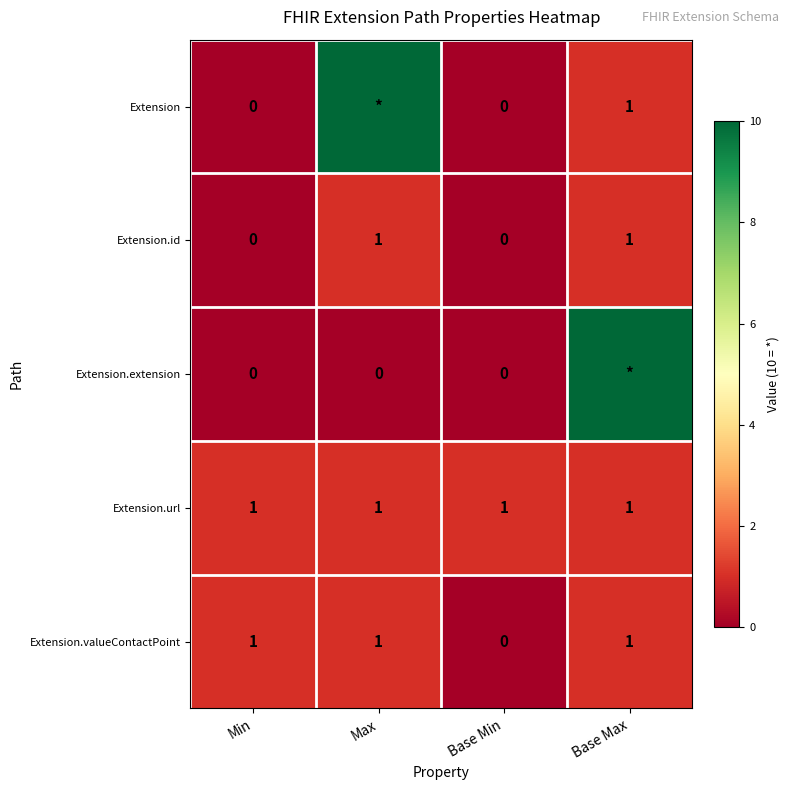

What is the sum of the Extension values at Base Max and Base Min?

1